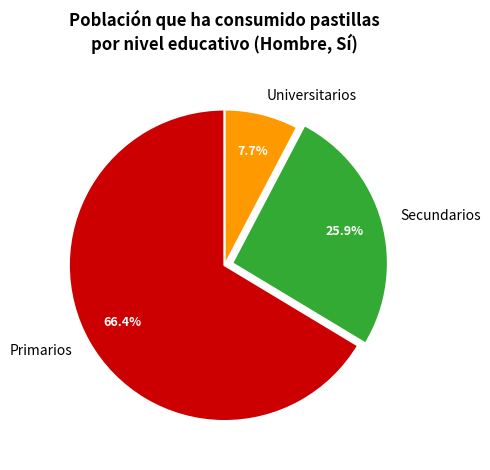

Is there a majority slice in this chart?

Yes